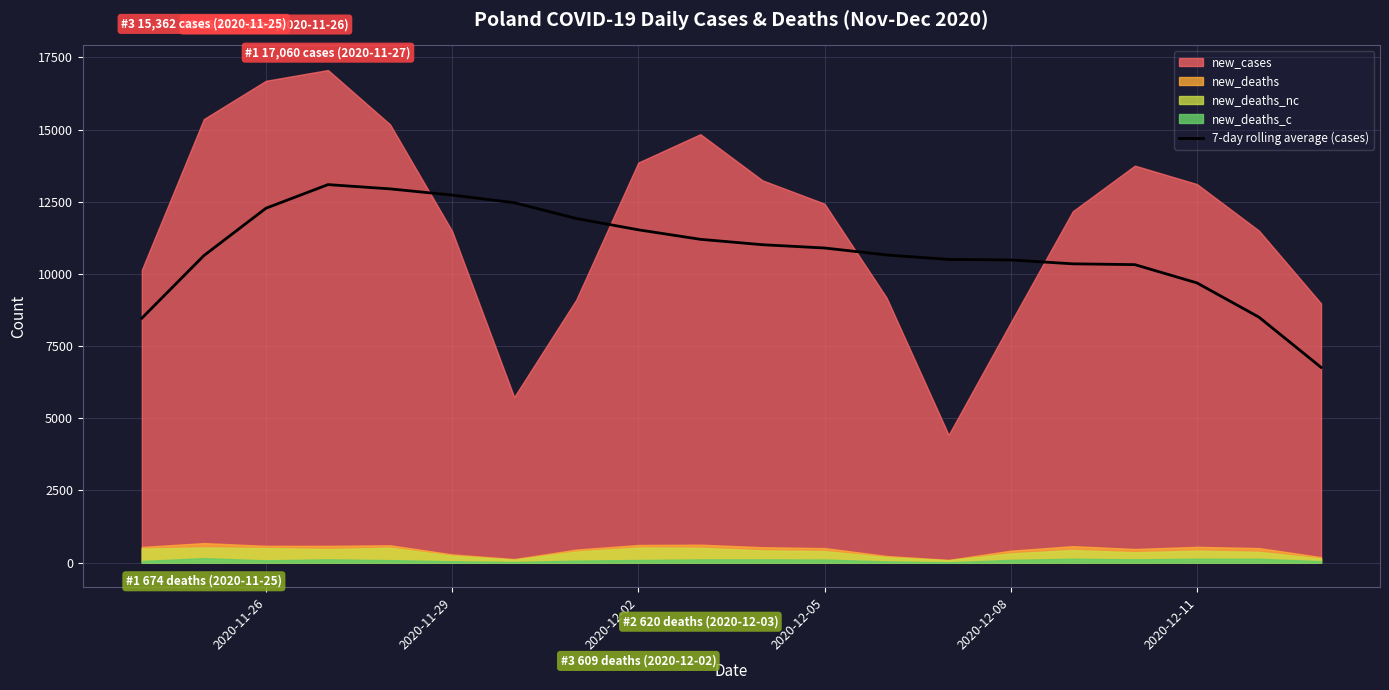

What is the lowest value of the 7-day rolling average (cases) series?

6761.9